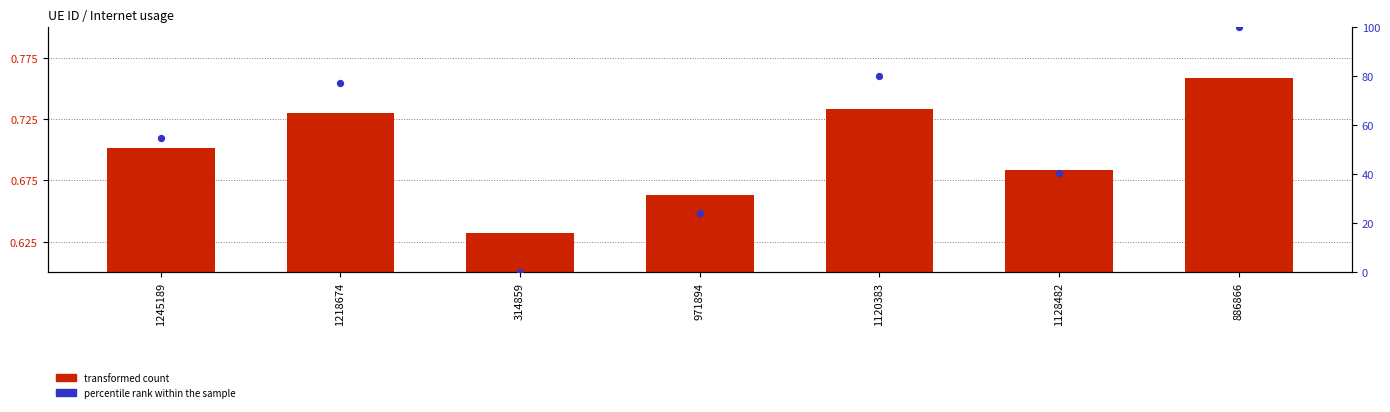

What is the total value across all series at 314859?

0.6